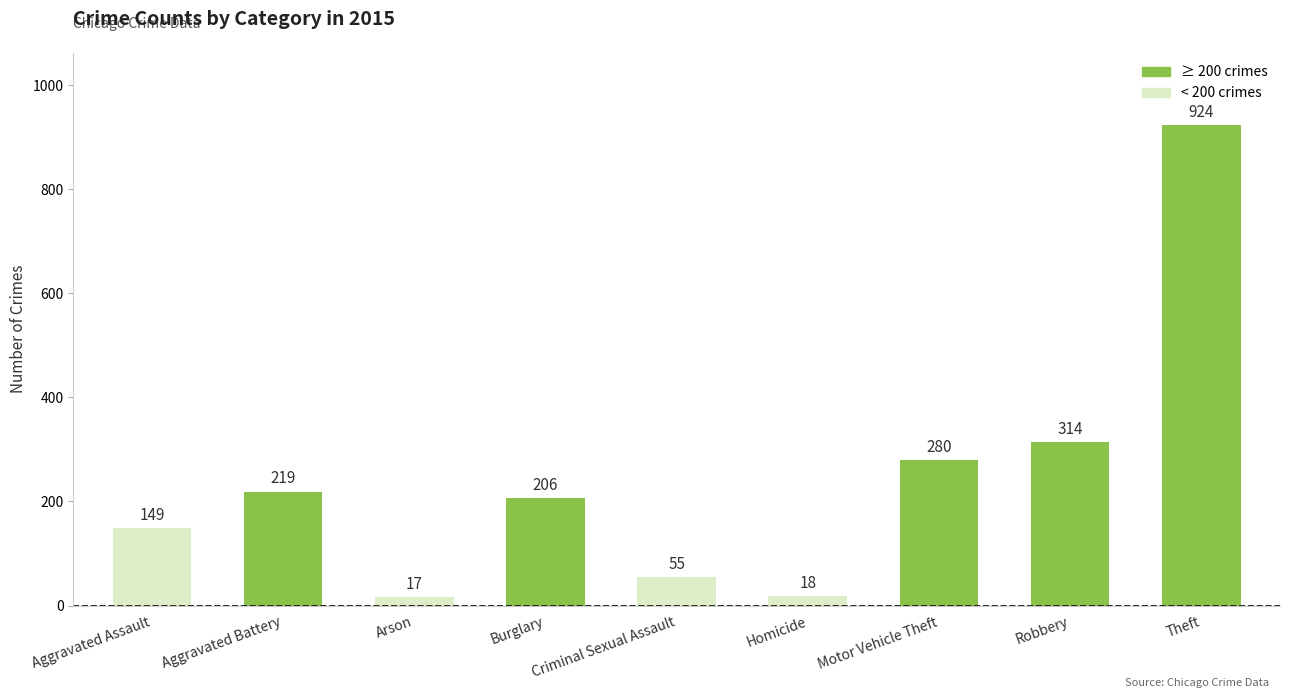

Is it true that the value at Aggravated Battery is 287?

False